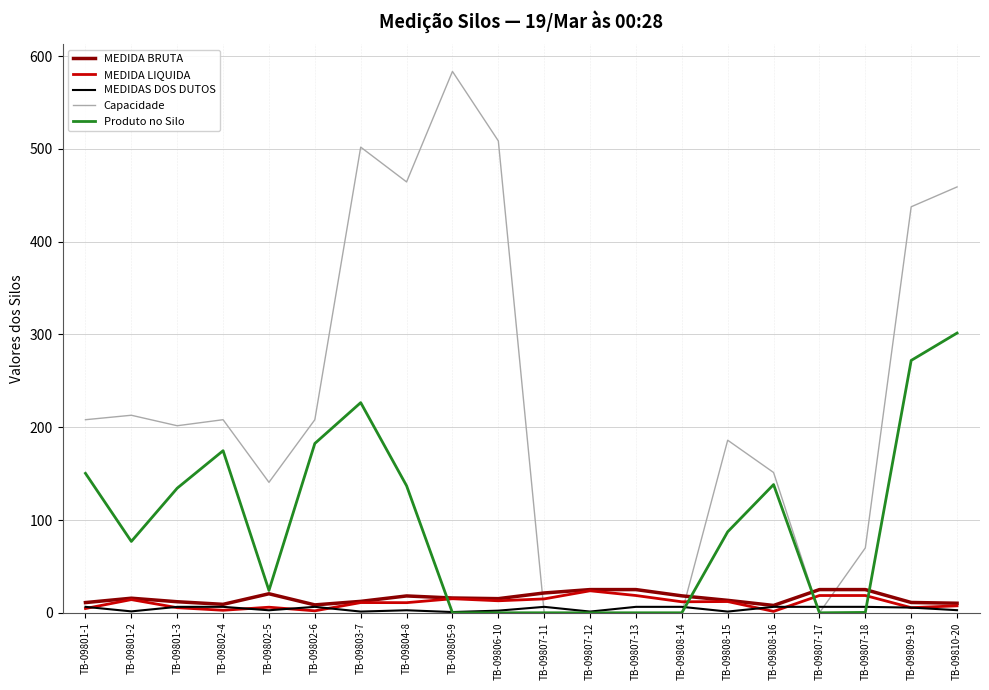

What is the approximate value of MEDIDA LIQUIDA at TB-09802-4?

2.7